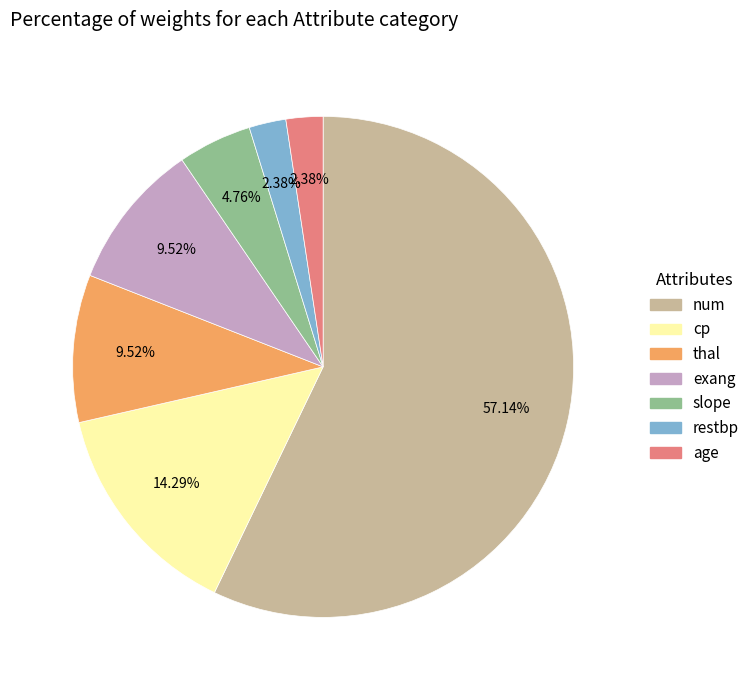

To the nearest percent, what is the combined percentage of thal and exang?

19%